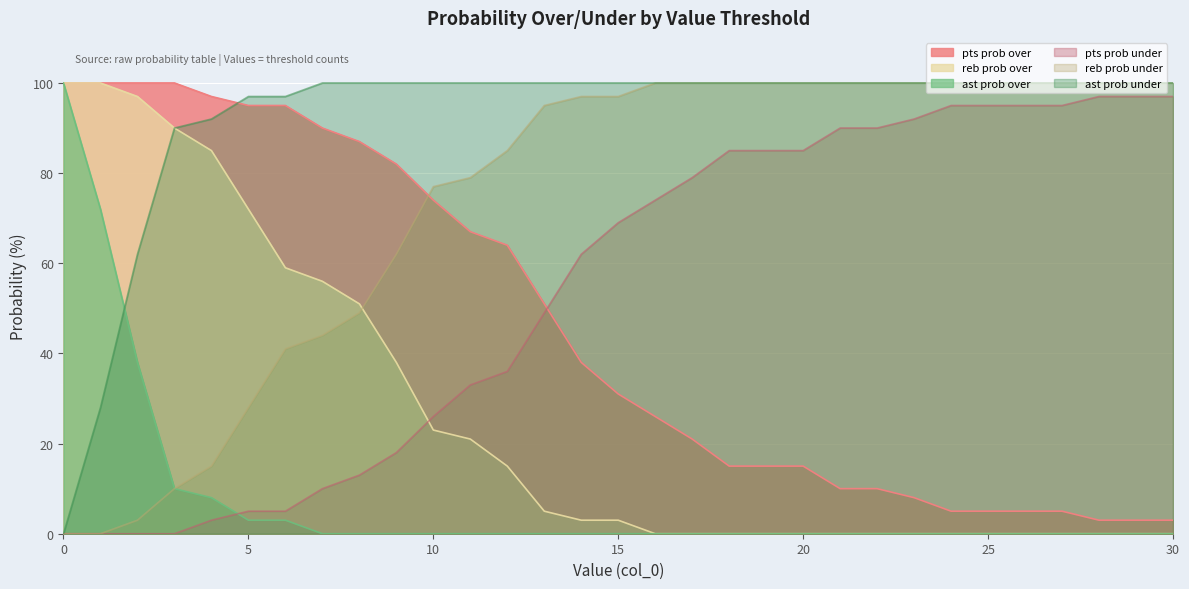

List the series in order of their peak value, lowest first.

pts prob under, pts prob over, reb prob over, ast prob over, reb prob under, ast prob under